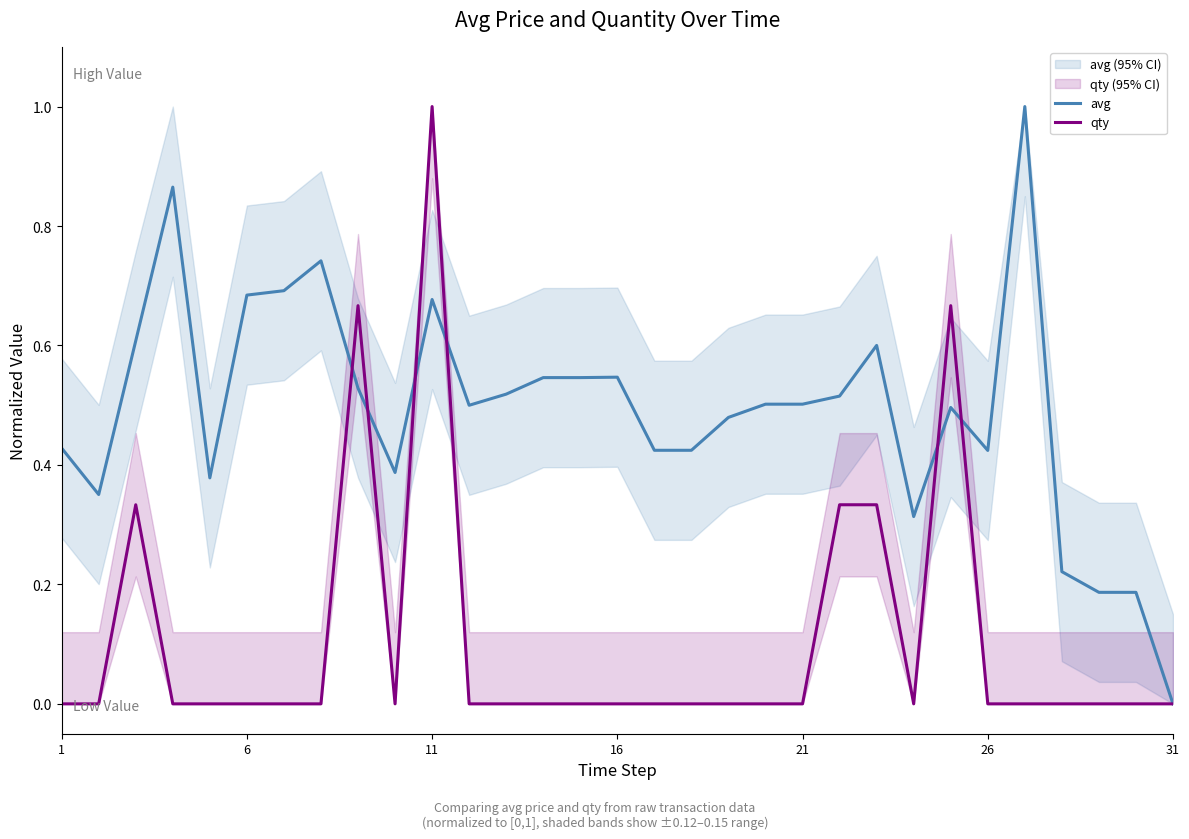

True or false: qty has a value of 0.0 at 21.

True